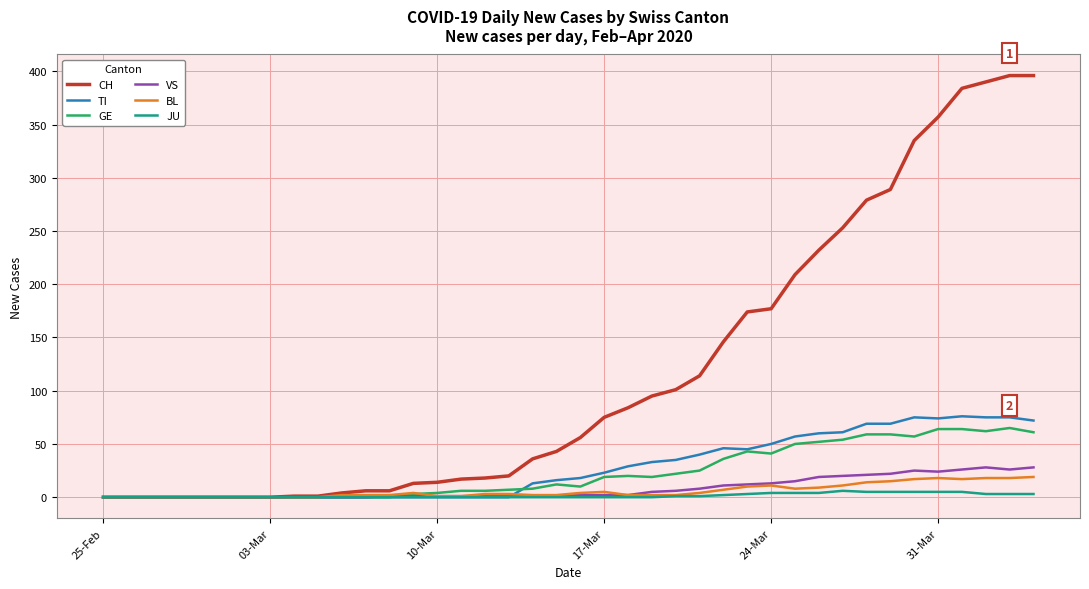

Which series has the largest total across all categories?

CH